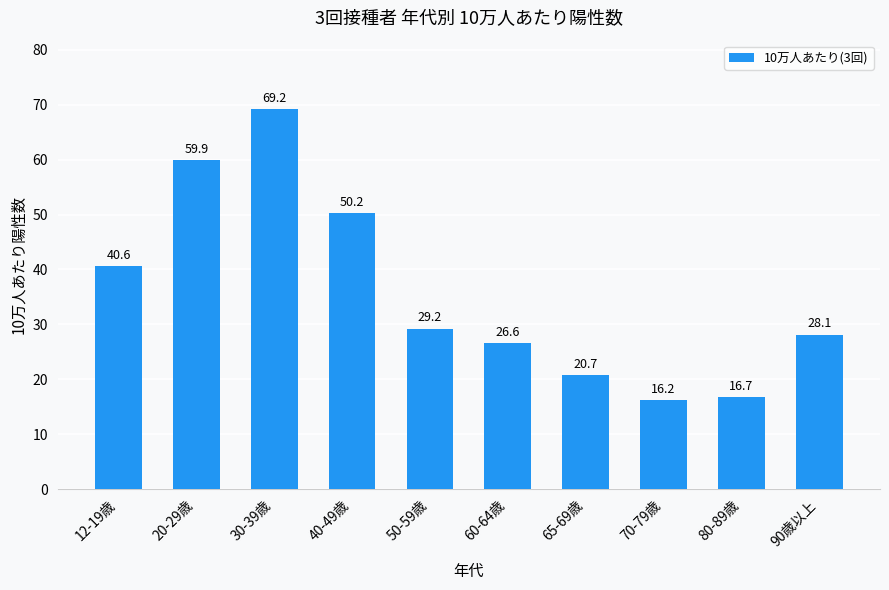

How many data points does each series have?

10